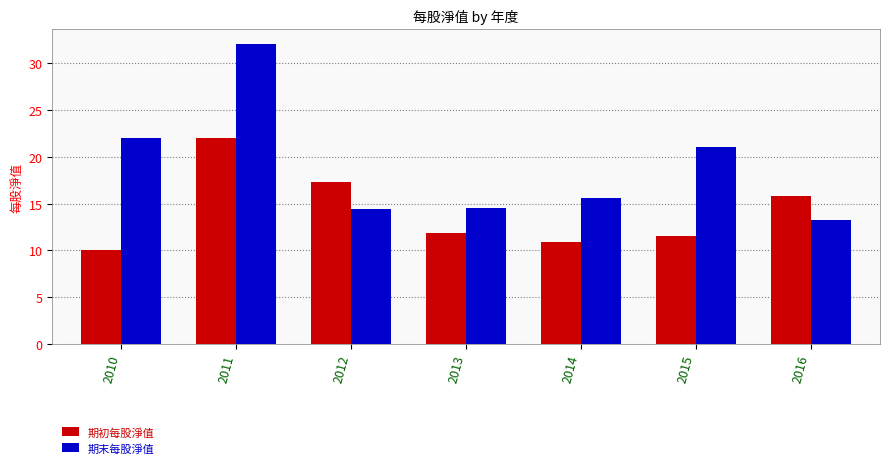

Count the number of data series in this chart.

2